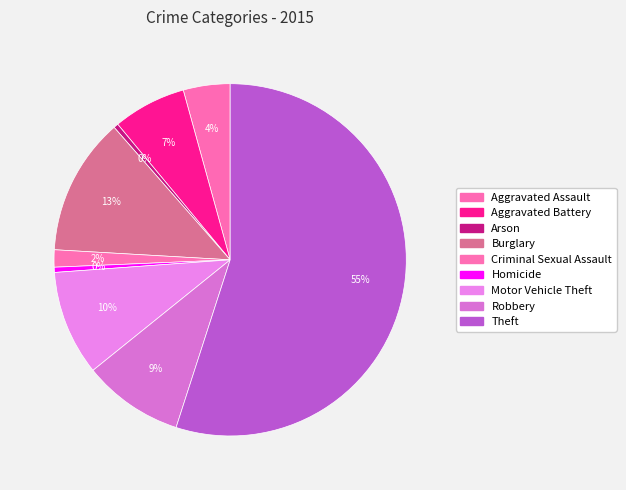

The Homicide slice represents 1% of the pie. True or false?

False